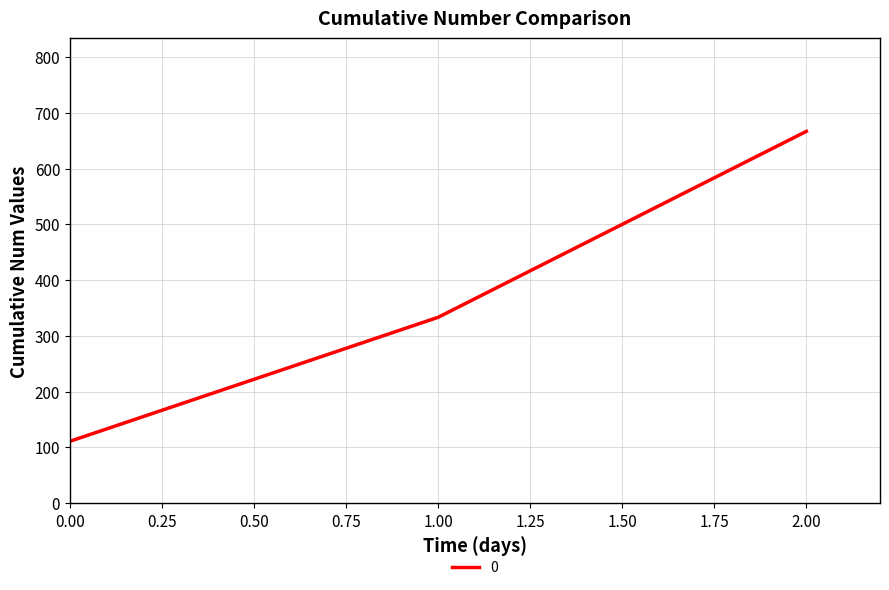

How many lines are shown in the chart?

1